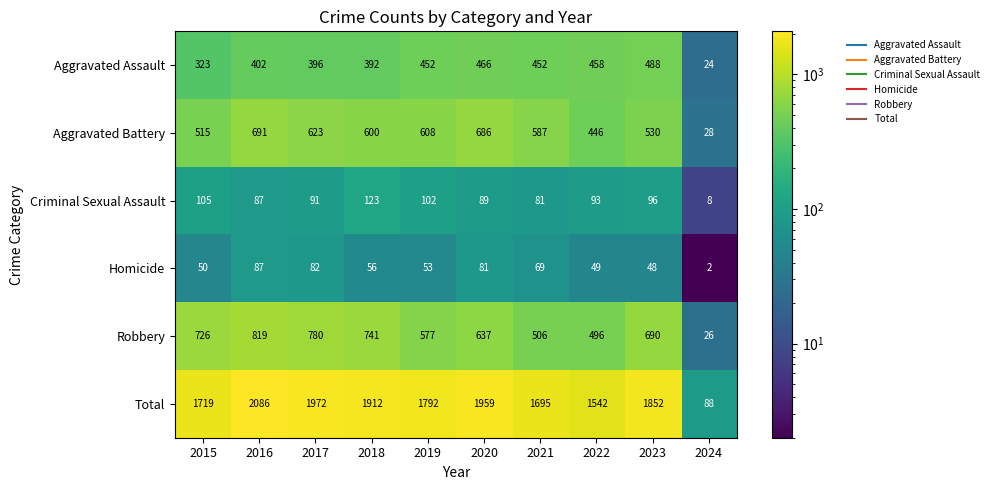

True or false: Aggravated Battery has a value of 530 at 2023.

True